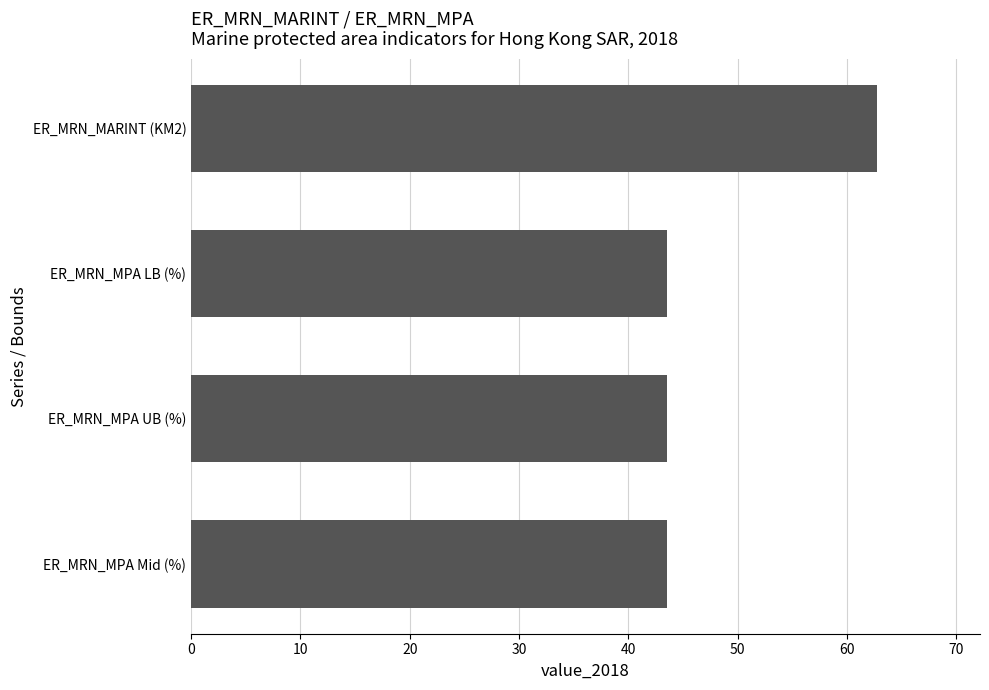

What is the label of the 2nd bar from the bottom?

ER_MRN_MPA UB (%)